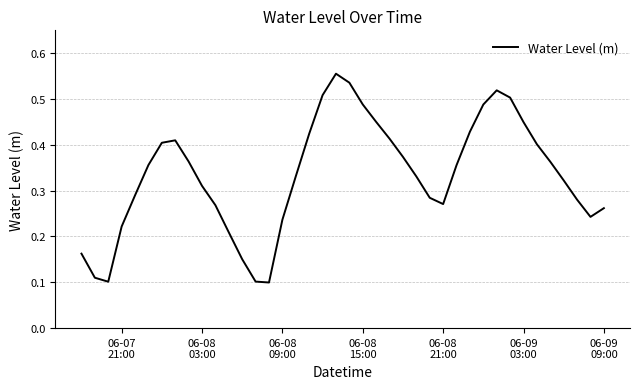

How many interior local peaks (higher than both neighbors) does the data have?

3